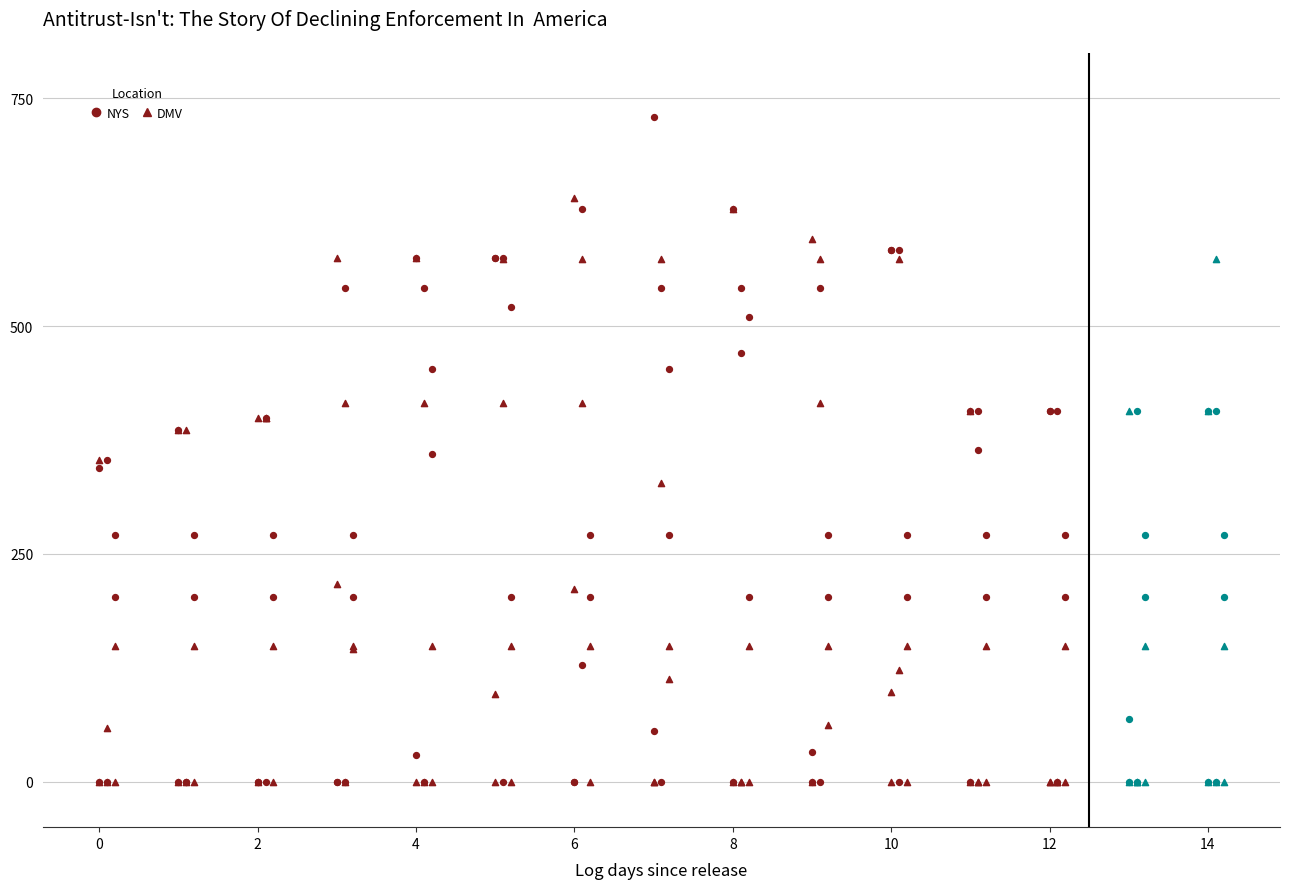

Which series has the largest Y range (max minus min)?

NYS